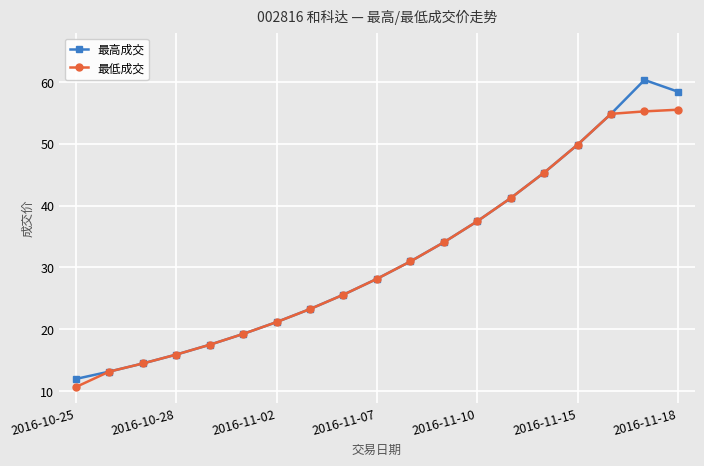

What is the maximum value for 最低成交?

55.5